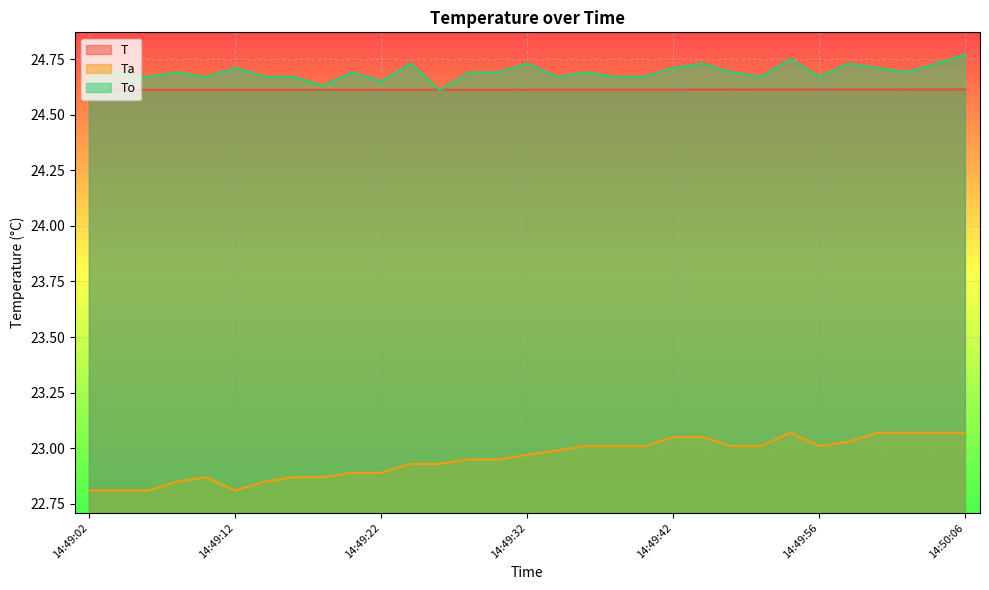

How many To values are between 24 and 25?

31